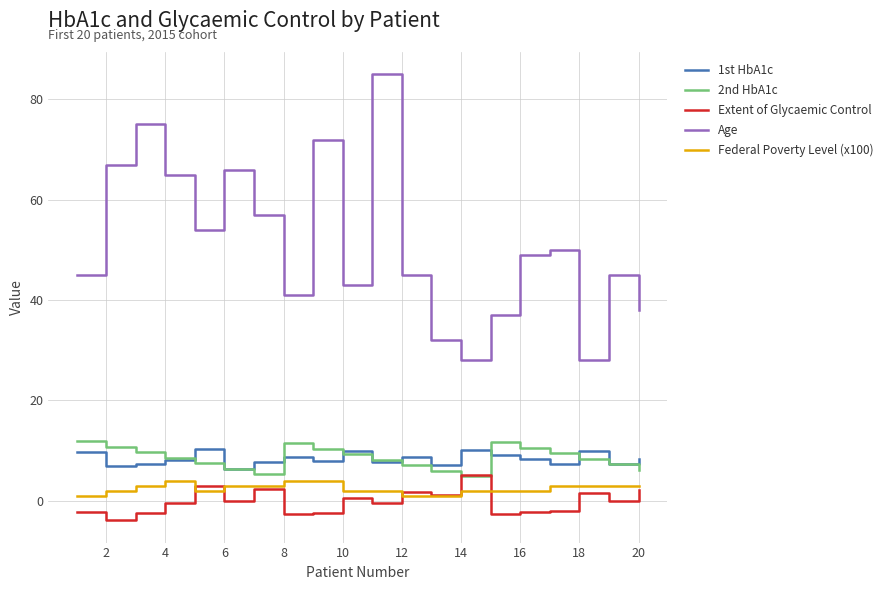

Which series has the largest range (max minus min)?

Age